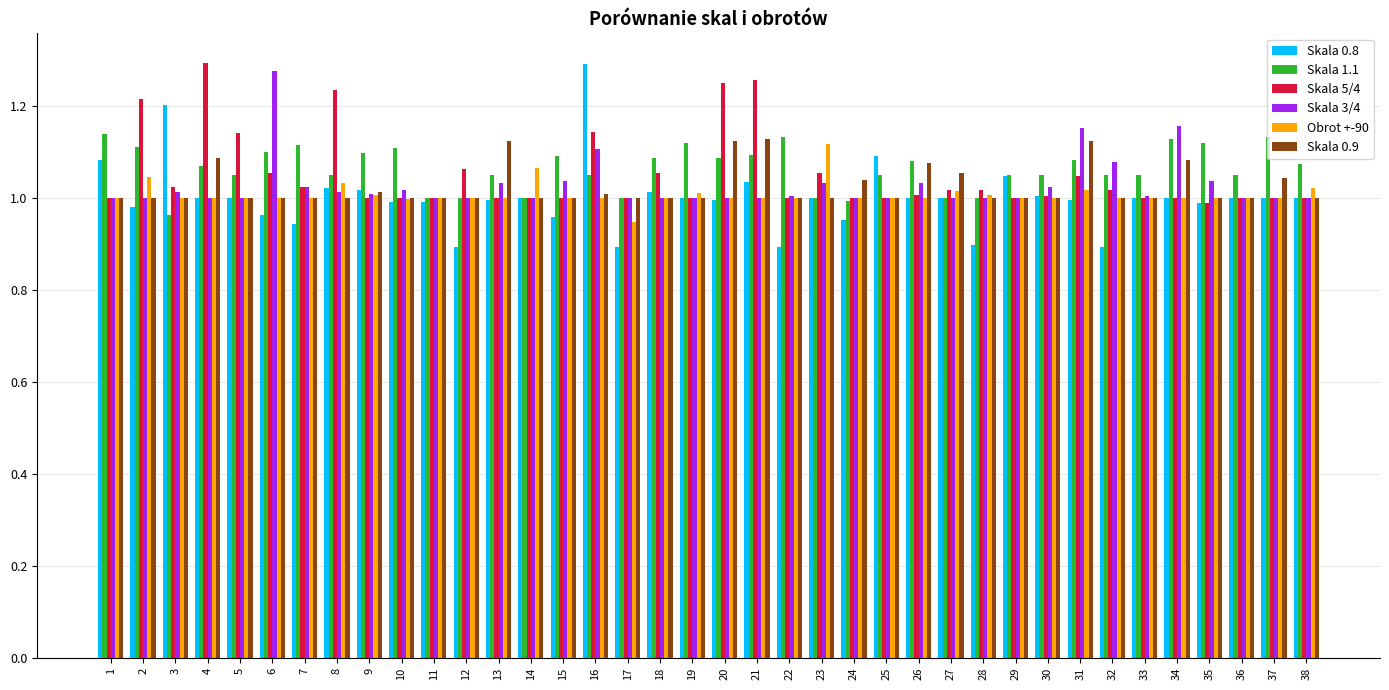

At how many categories does at least one series exceed 0?

38